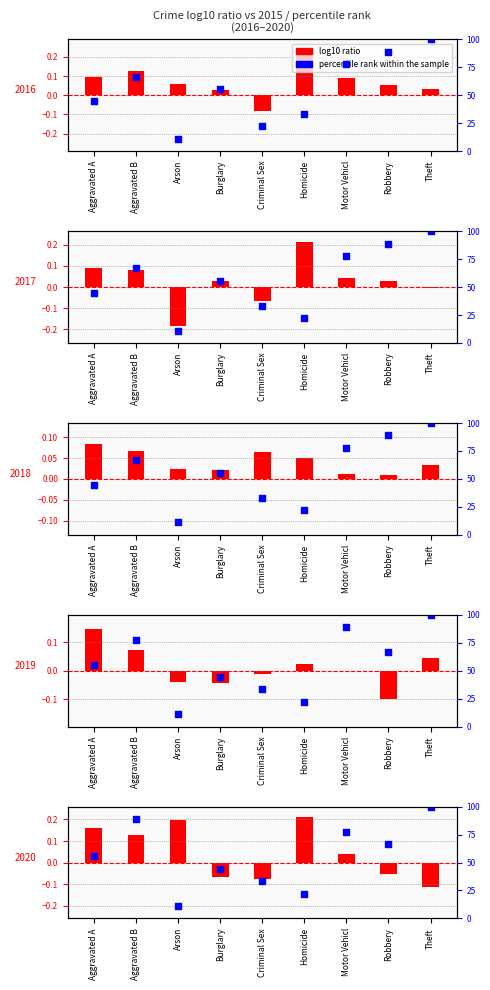

What is the change in value from Arson to Homicide?

+11.1